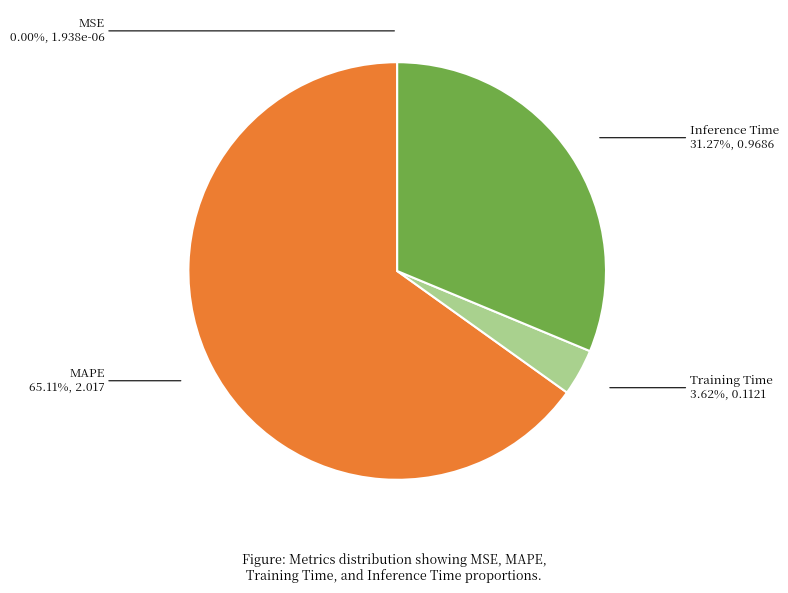

Combined, do MAPE and Inference Time account for over 50%?

Yes